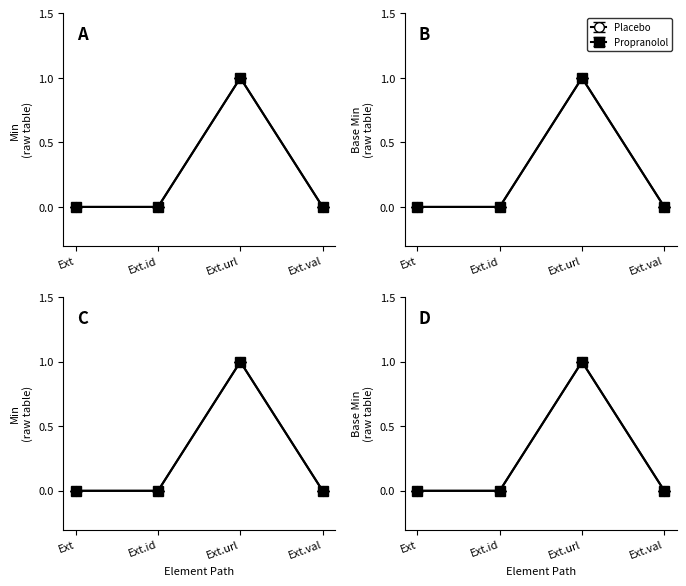

Reading left to right, list all the values displayed in this chart.

0	0	1	0